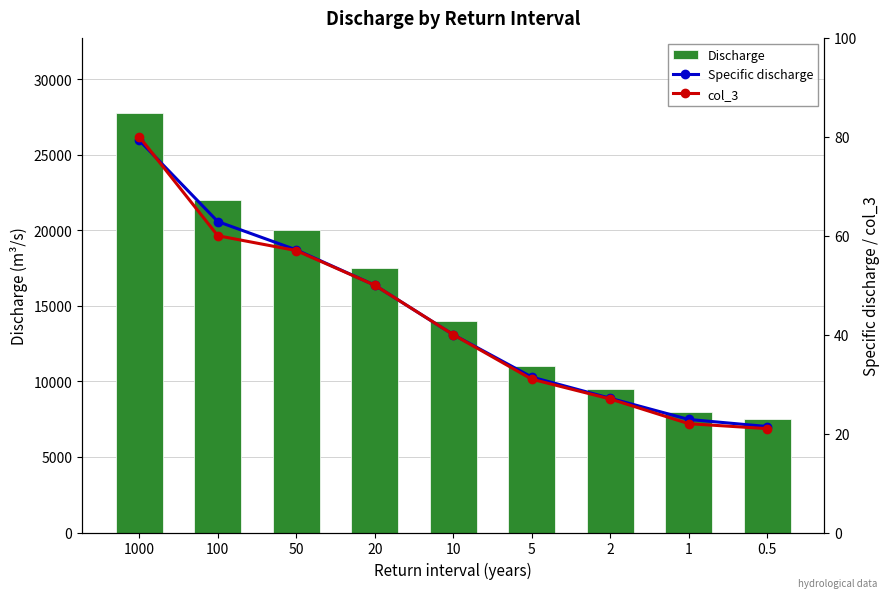

At which label does Specific discharge first exceed 40?

1000